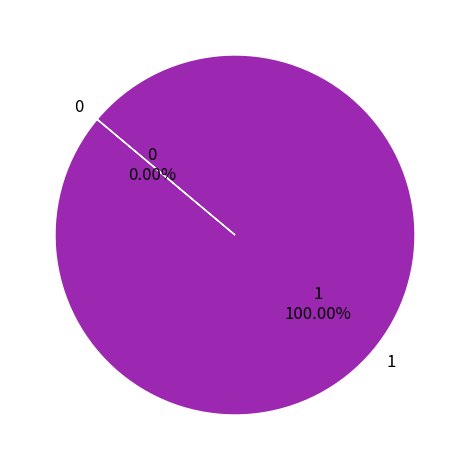

Between 1 and 0, which is larger?

1